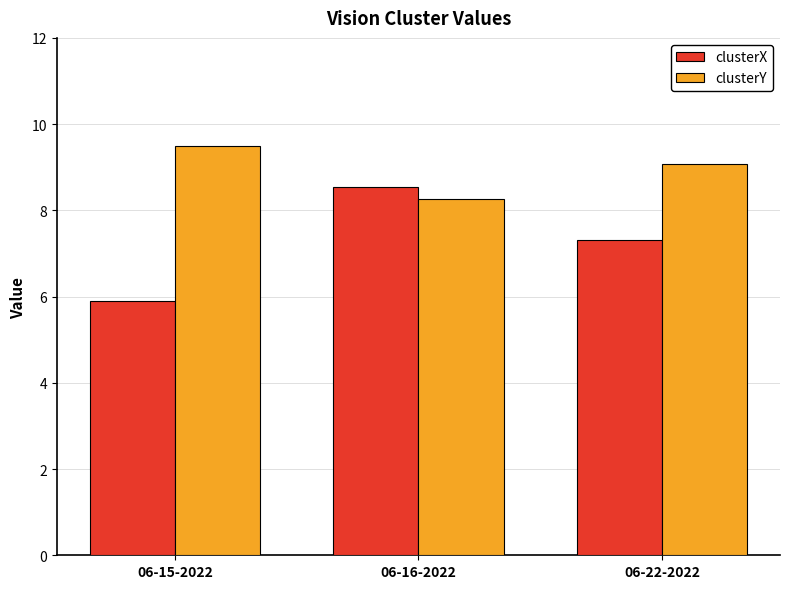

What position from the left is 06-15-2022?

1